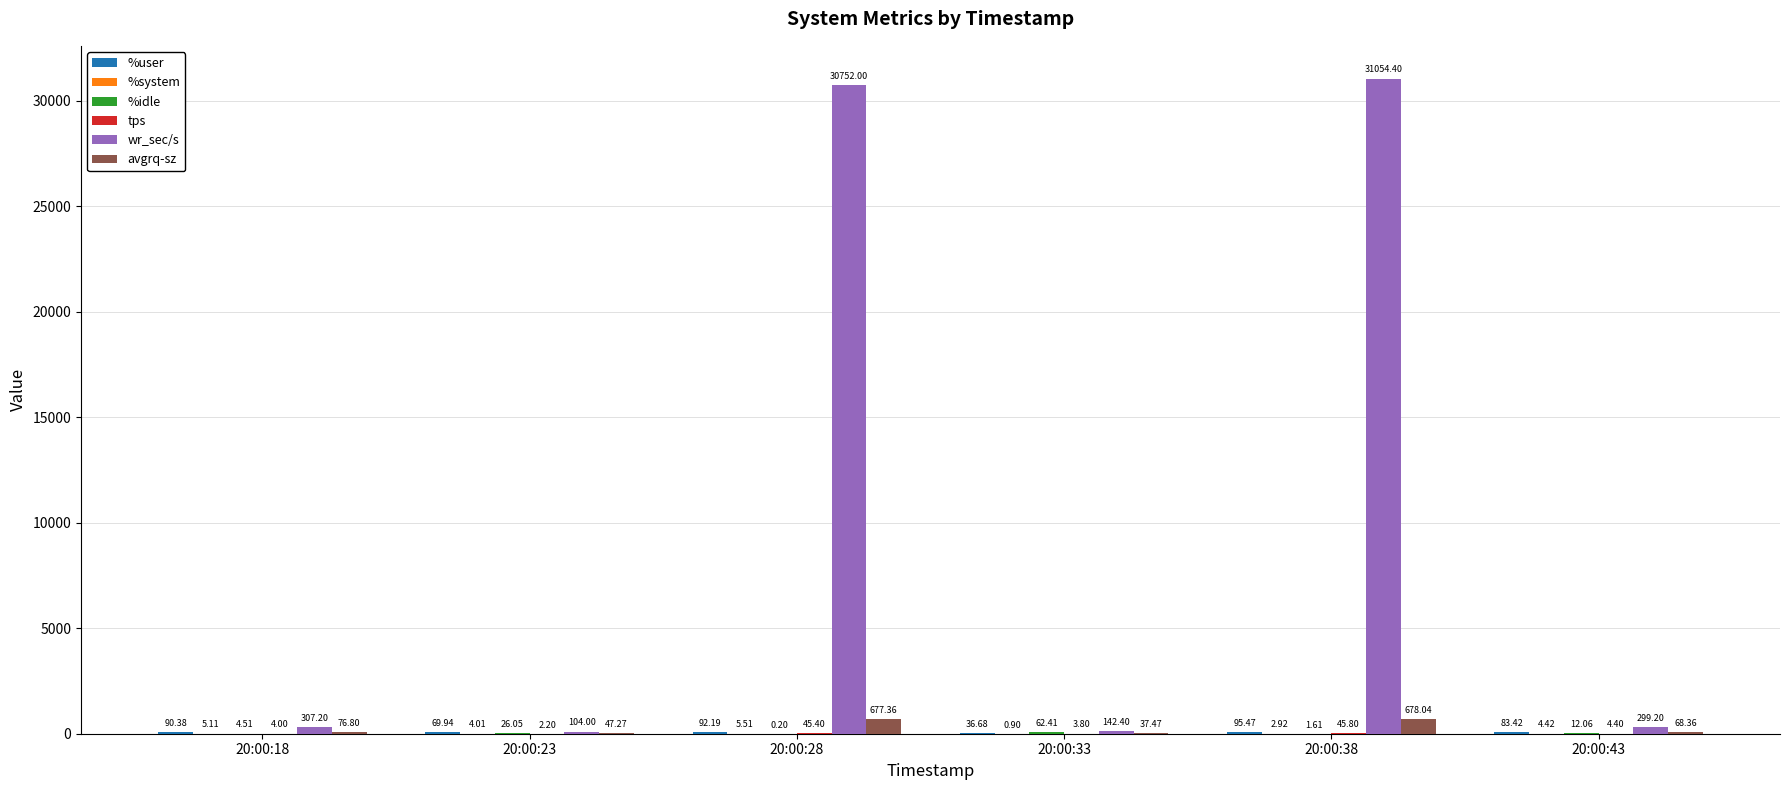

What is the spread (max minus min) of values at 20:00:28?

30751.8